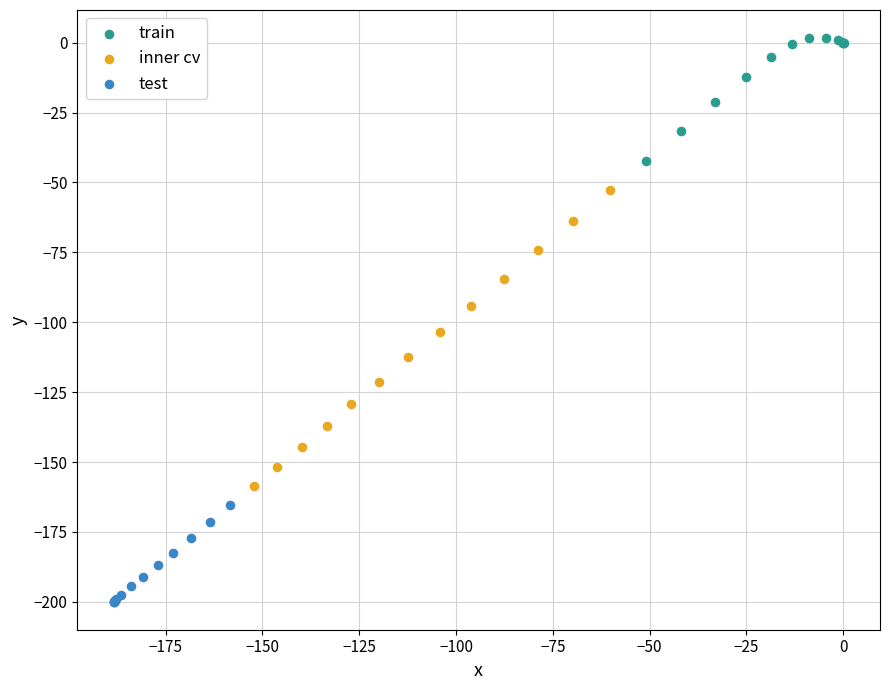

Which series has the largest Y range (max minus min)?

inner cv